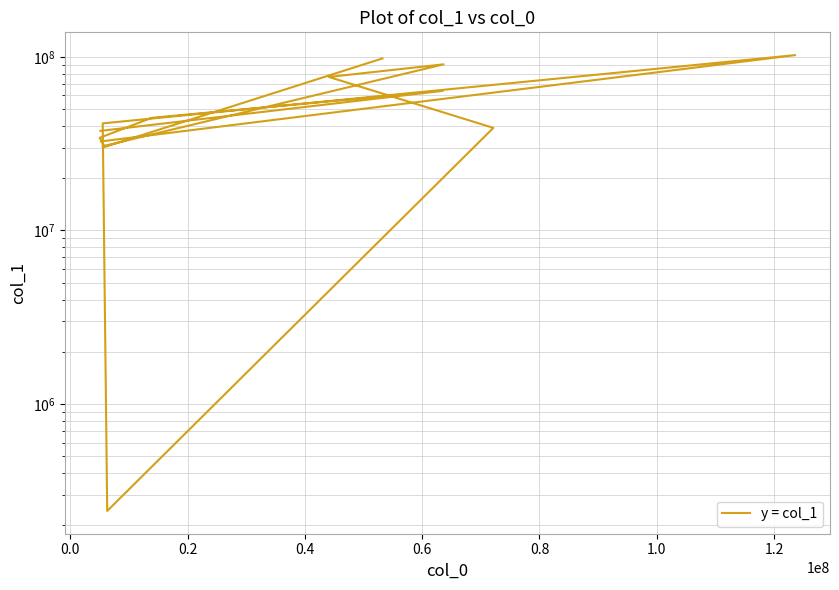

What is the sum of all values?

753385920